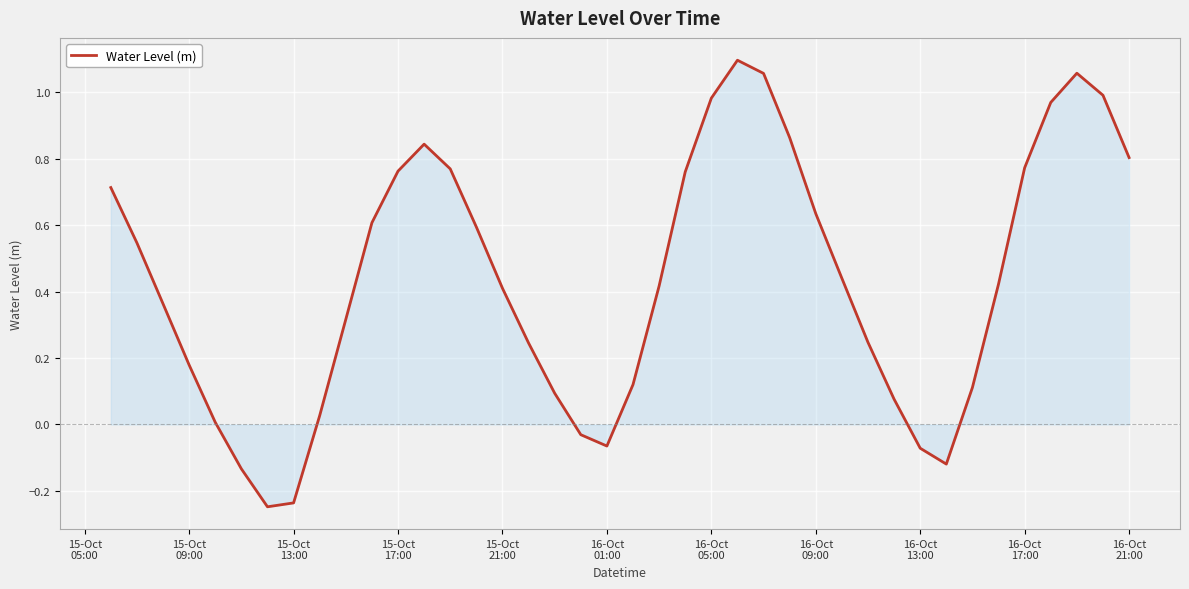

What is the difference between the maximum and minimum values?

1.3